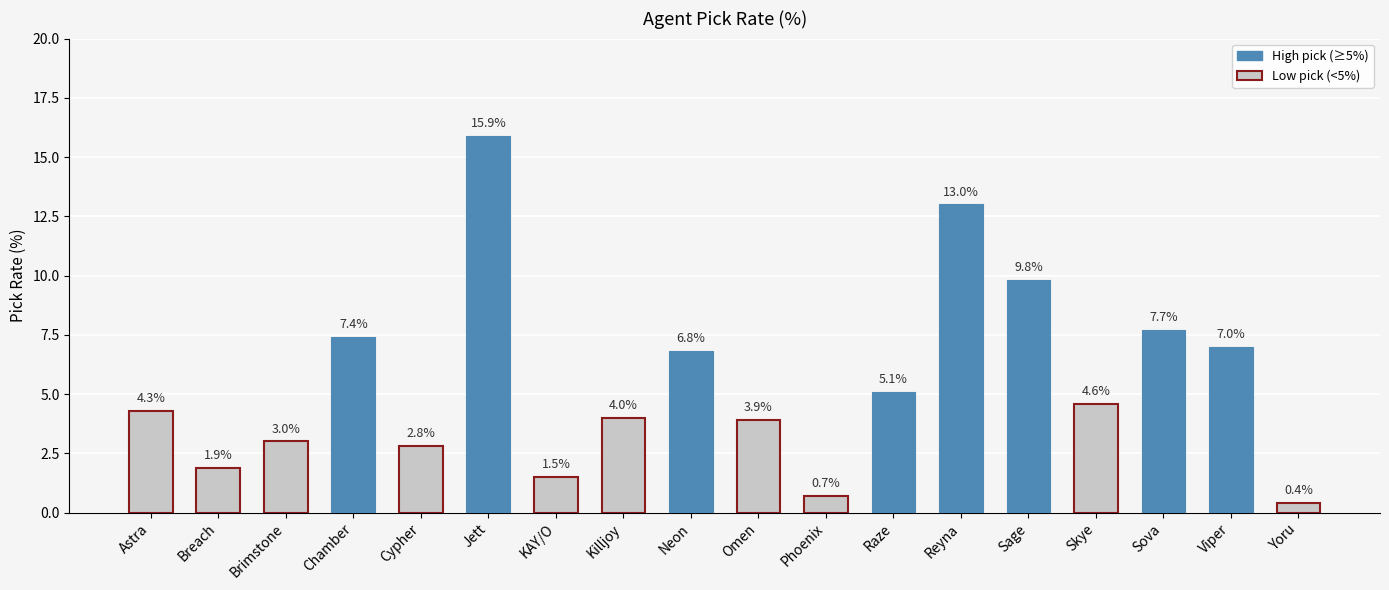

What is the sum of the values at Yoru and Skye?

5.0